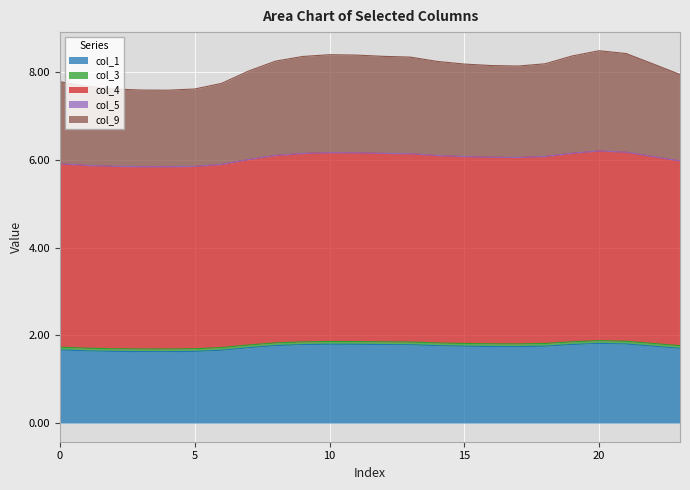

At how many categories does at least one series exceed 1?

24